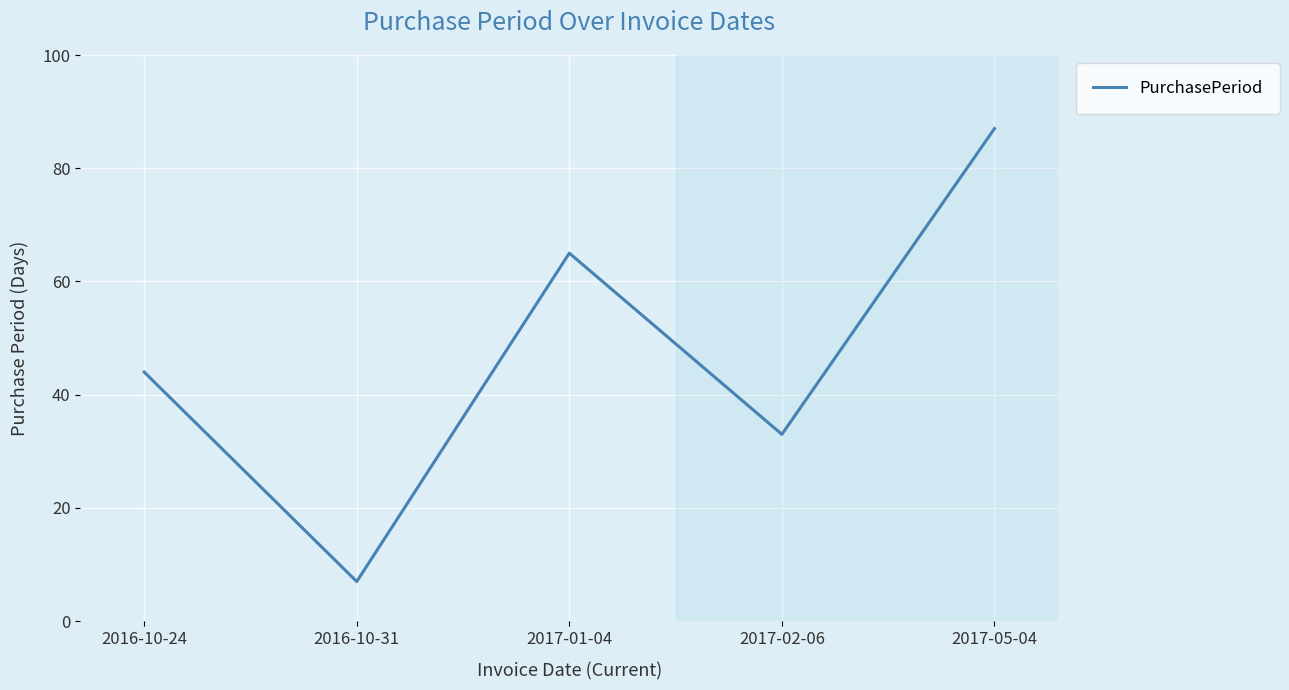

At which category does the data reach its first local peak?

2017-01-04